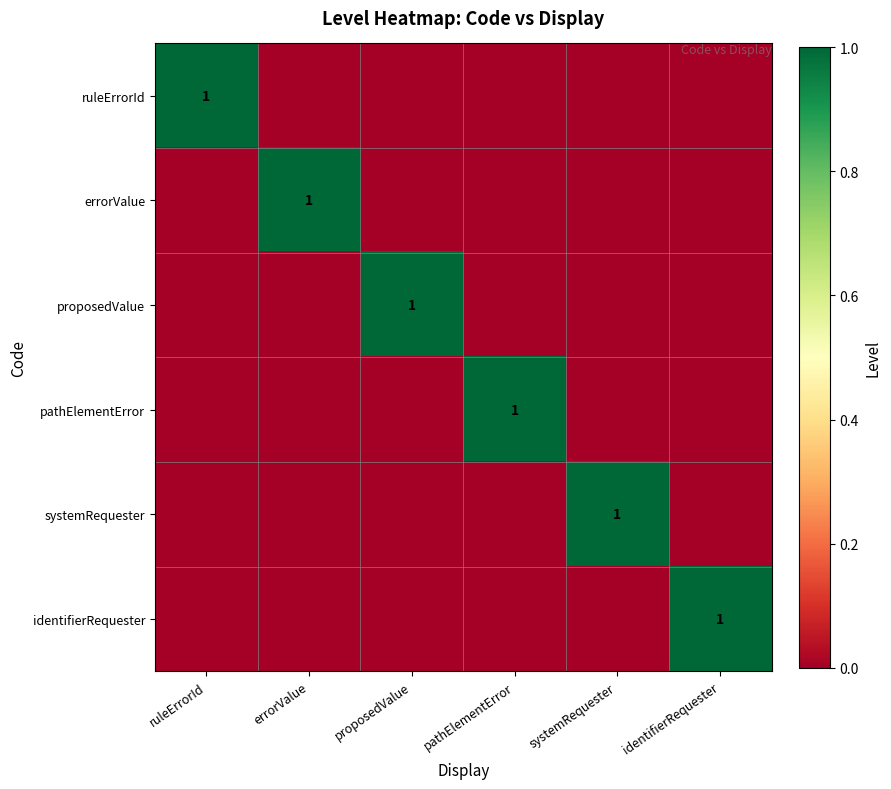

Between systemRequester and identifierRequester, which is larger?

systemRequester